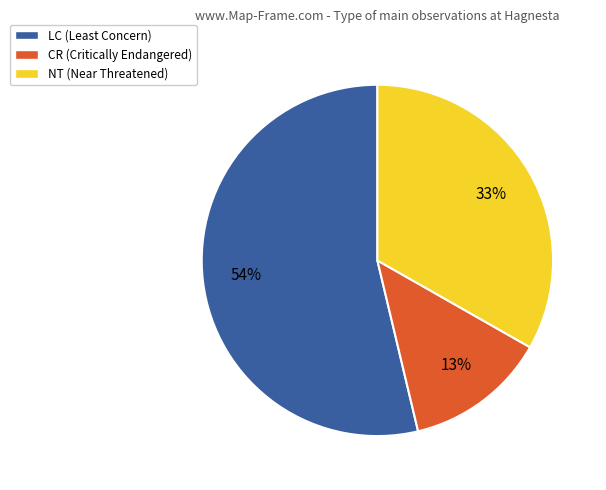

What percentage is the CR (Critically Endangered) slice, to the nearest percent?

13%